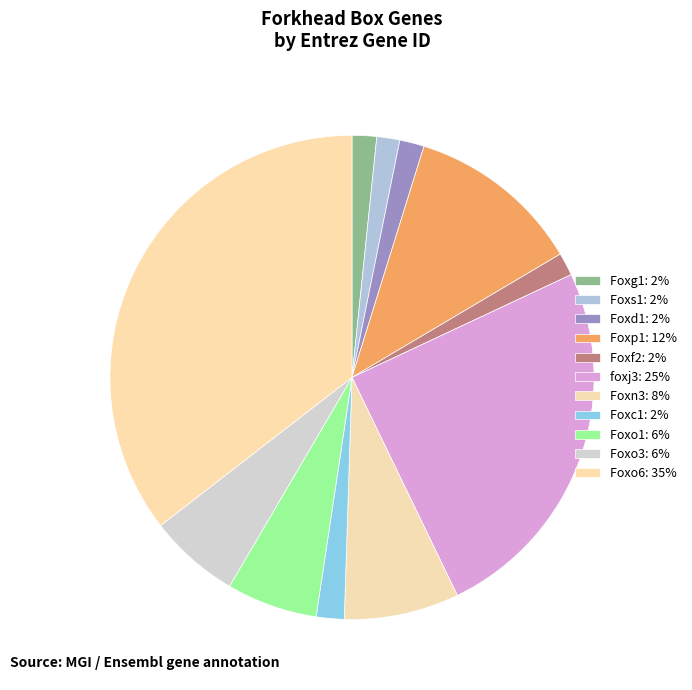

What is the ratio of the value at Foxp1 to the value at Foxo3?

1.9